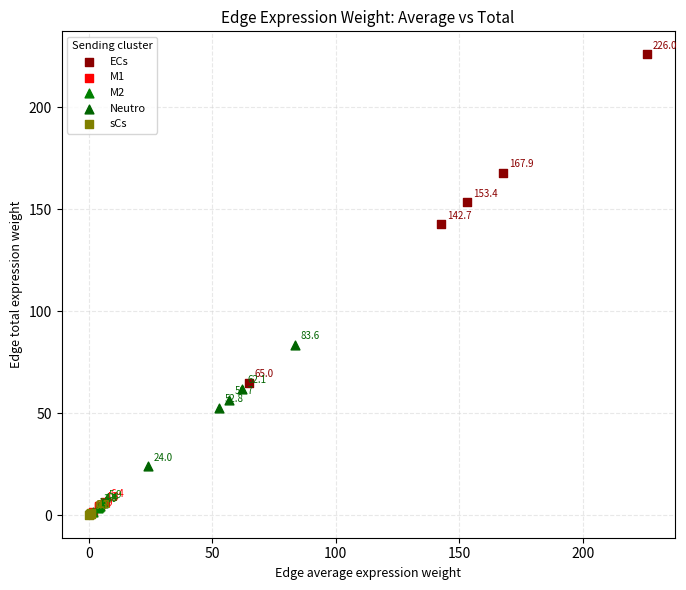

Which series reaches the minimum Y coordinate?

sCs